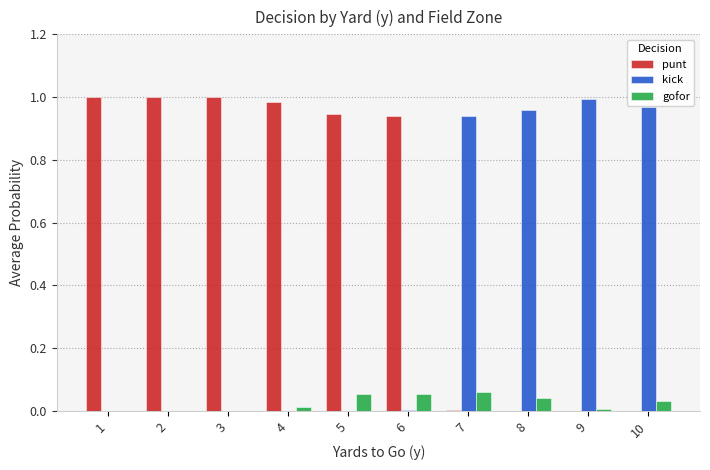

How many groups of bars are there?

10